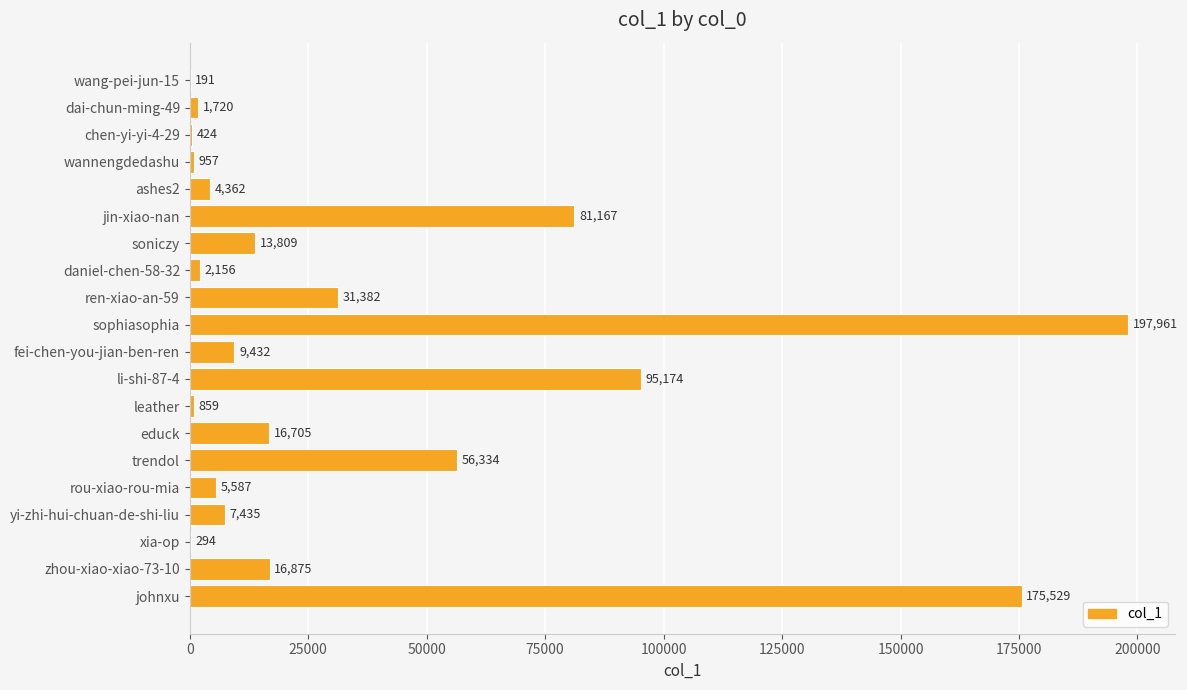

Is it true that the value at fei-chen-you-jian-ben-ren is 9432?

True